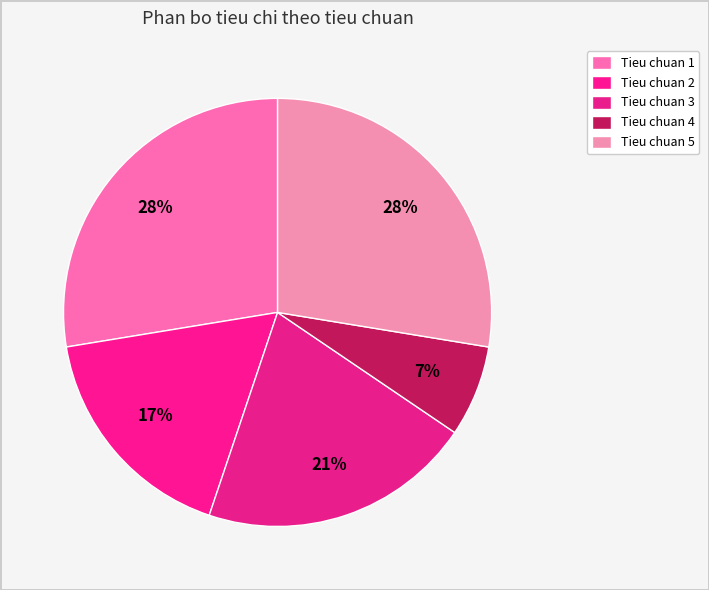

Count the number of slices in the pie.

5